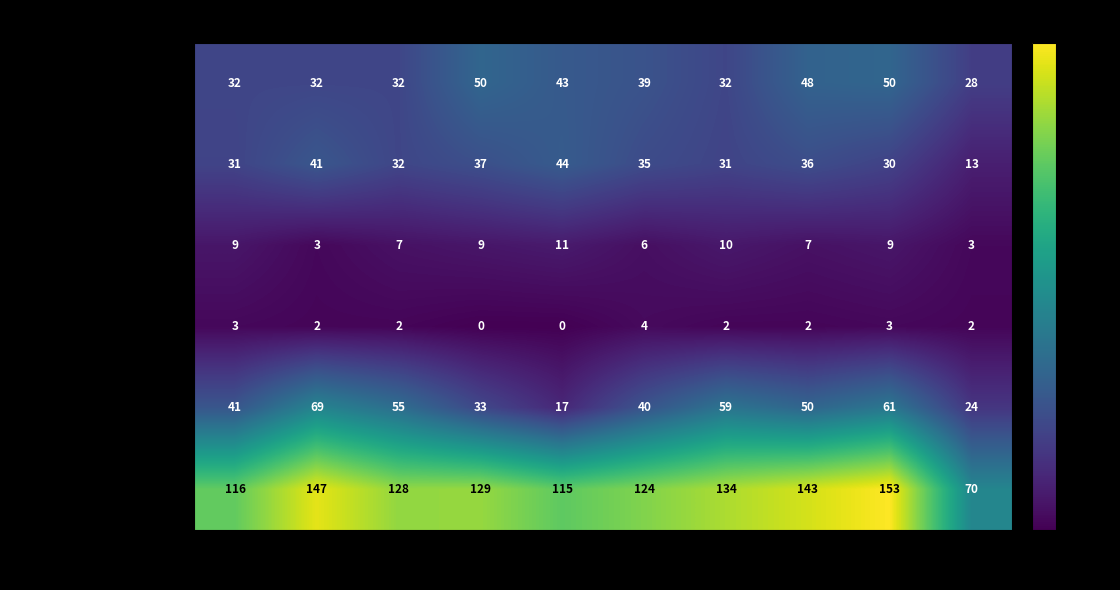

List the series in order of their peak value, lowest first.

Homicide, Criminal Sexual Assault, Aggravated Battery, Aggravated Assault, Robbery, Total